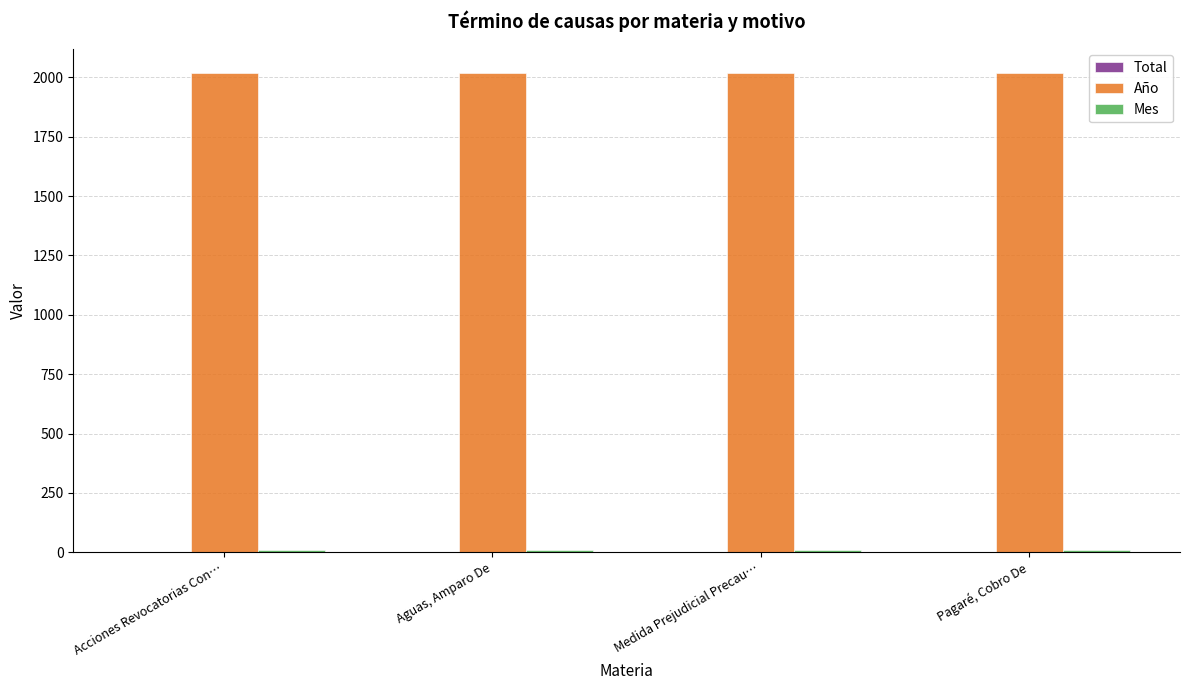

Which series has the largest total across all categories?

Año